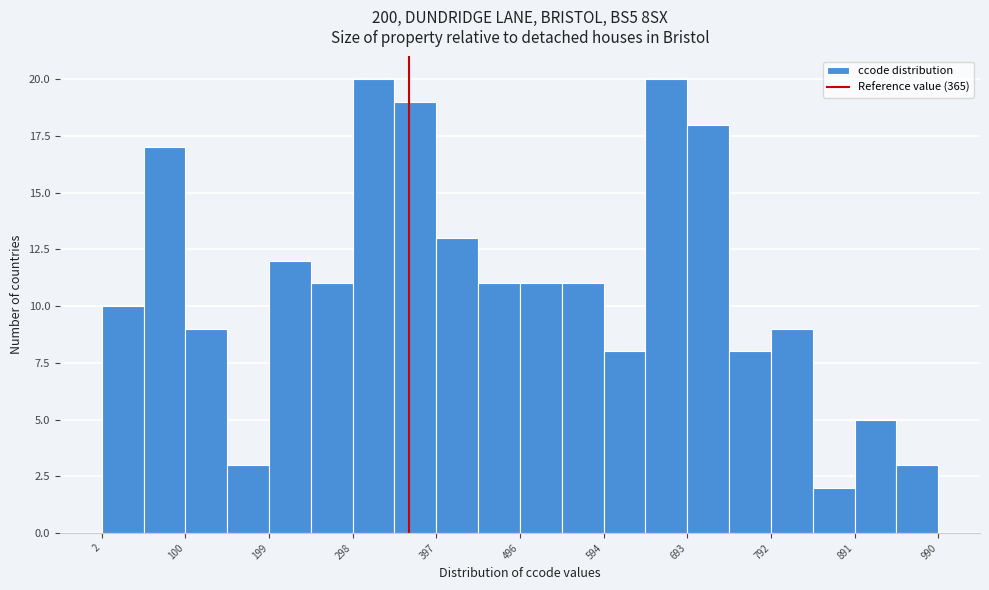

Reading left to right, transcribe this chart: for each bar, give the range it covers on the x-axis and its height. Neither the bar edges nor the heights are printed on the chart, so give them approximately, as read against the axes.

0 to 50: 10
50 to 100: 17
100 to 150: 9
150 to 200: 3
200 to 250: 12
250 to 300: 11
300 to 350: 20
350 to 400: 19
400 to 450: 13
450 to 500: 11
500 to 550: 11
550 to 590: 11
590 to 640: 8
640 to 690: 20
690 to 740: 18
740 to 790: 8
790 to 840: 9
840 to 890: 2
890 to 940: 5
940 to 990: 3